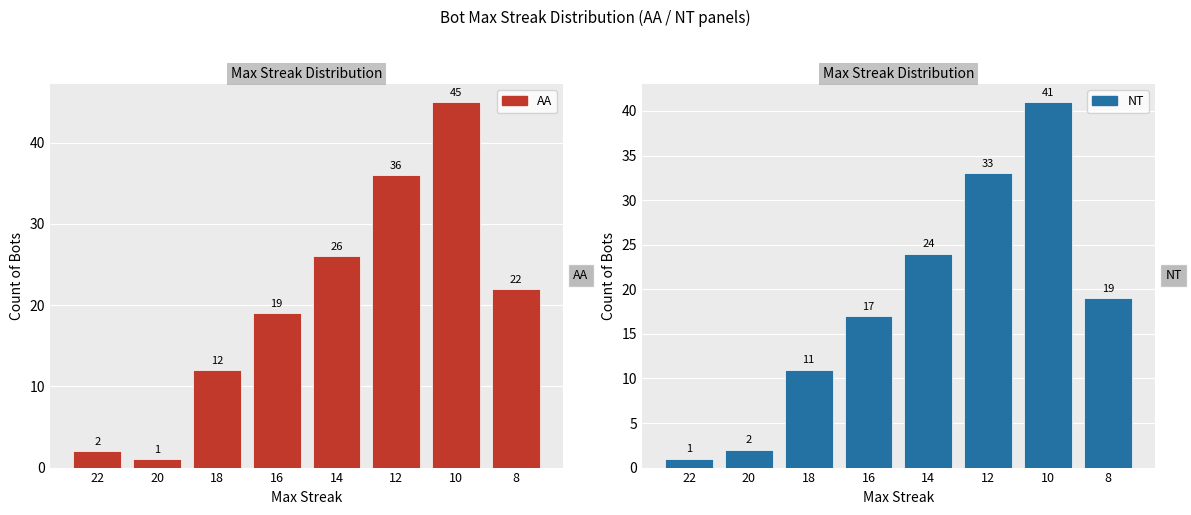

How many data points does each series have?

8